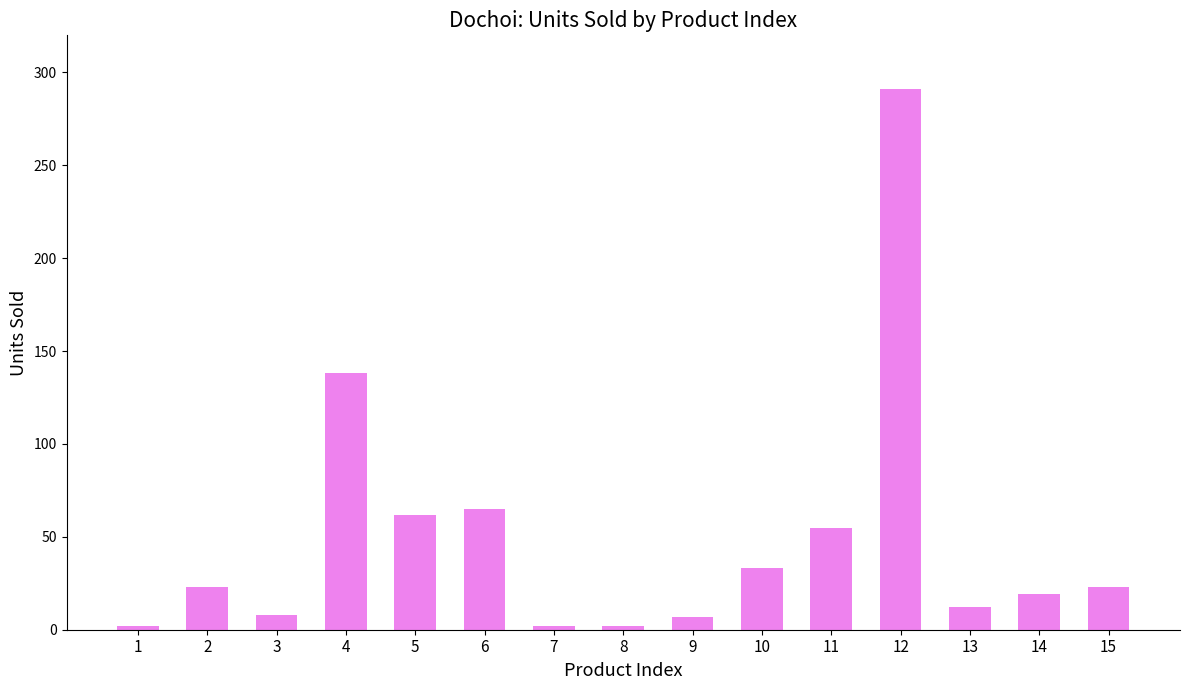

Is it true that the value at 2 is 36?

False